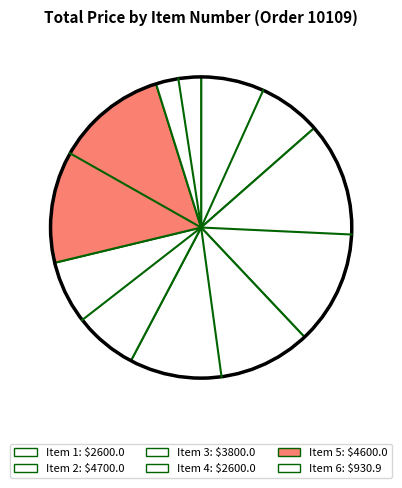

Count the number of slices in the pie.

6